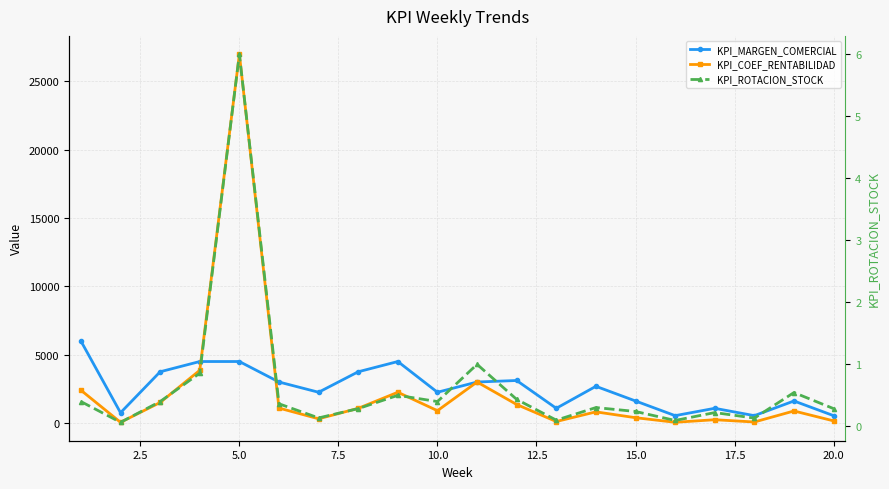

In KPI_COEF_RENTABILIDAD, how many points are lower than both neighbors (excluding endpoints)?

6